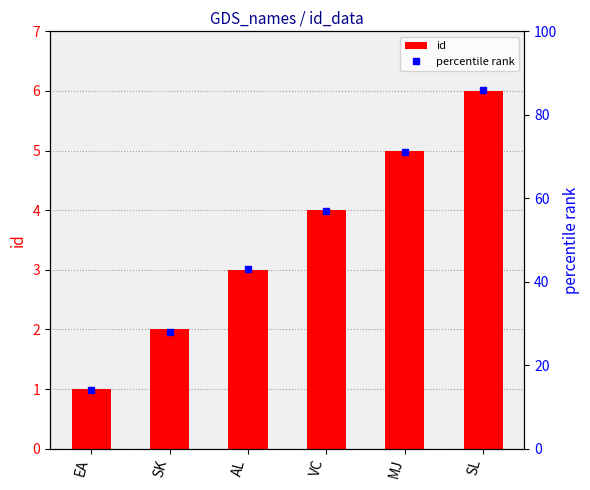

Which series has the largest total across all categories?

percentile rank